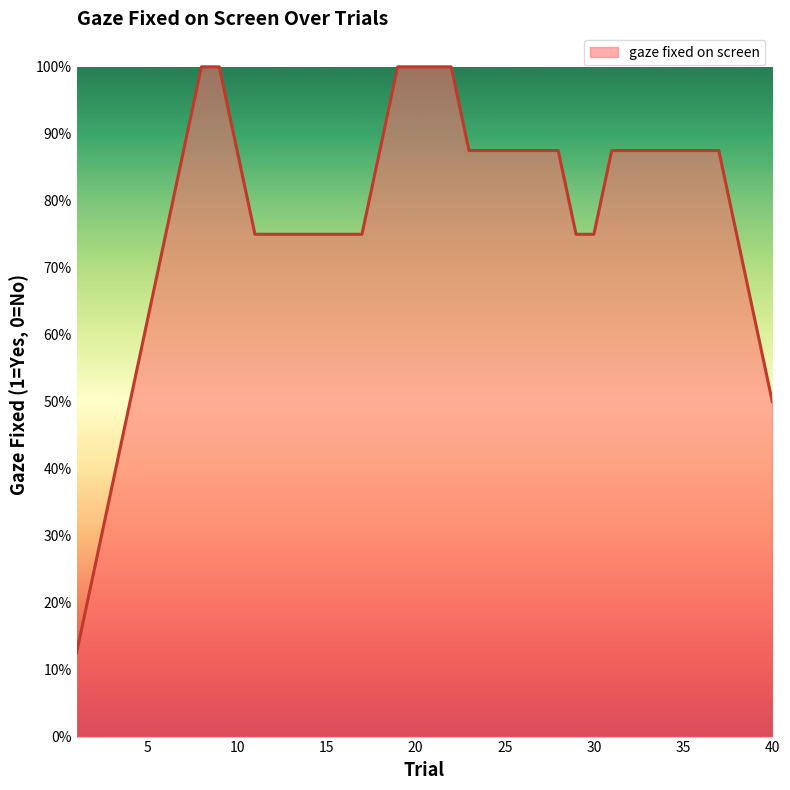

At which category does the chart reach its minimum across all series?

1